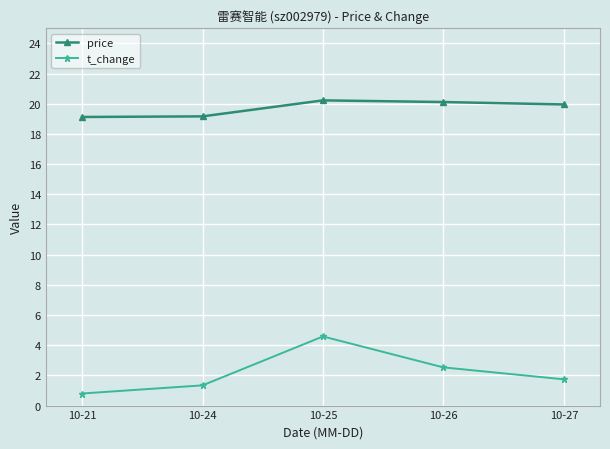

True or false: price and t_change intersect in this chart.

False